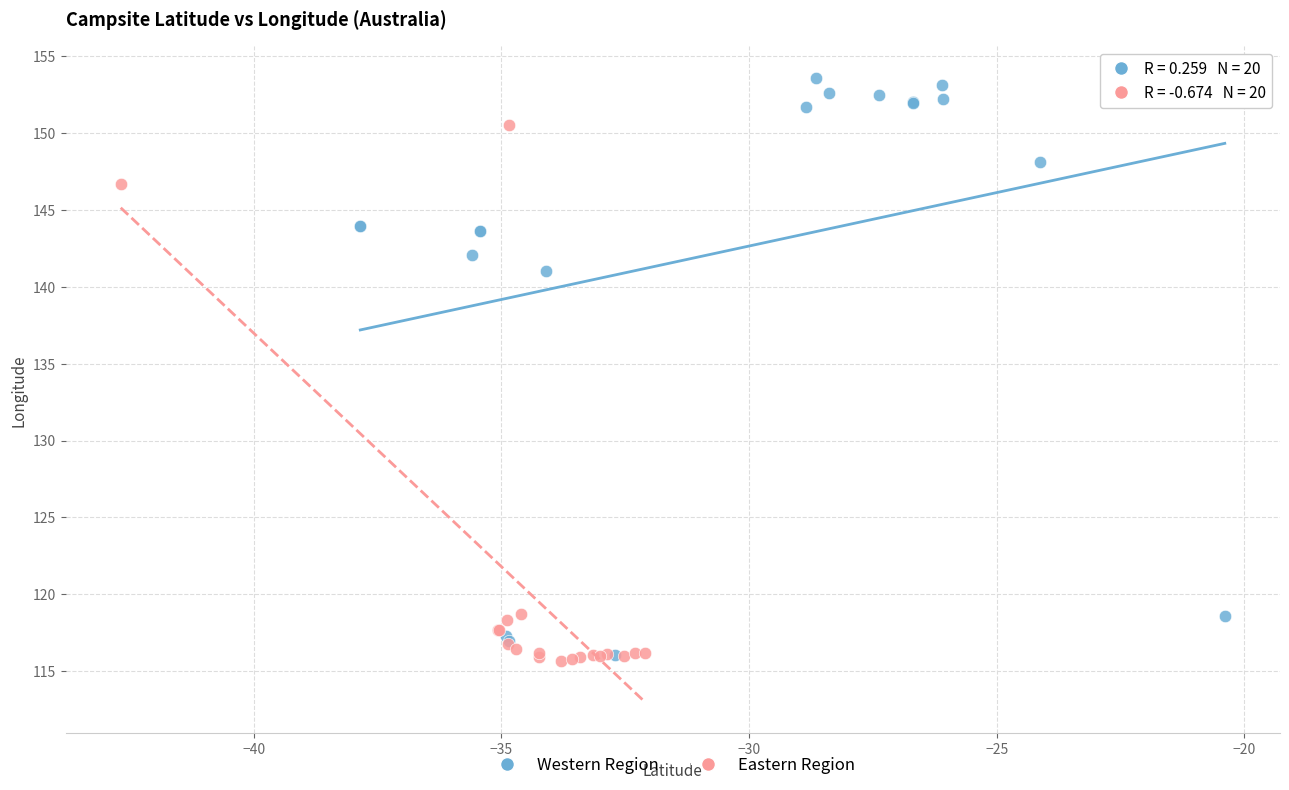

Which series has the widest spread of Y values?

Western Region